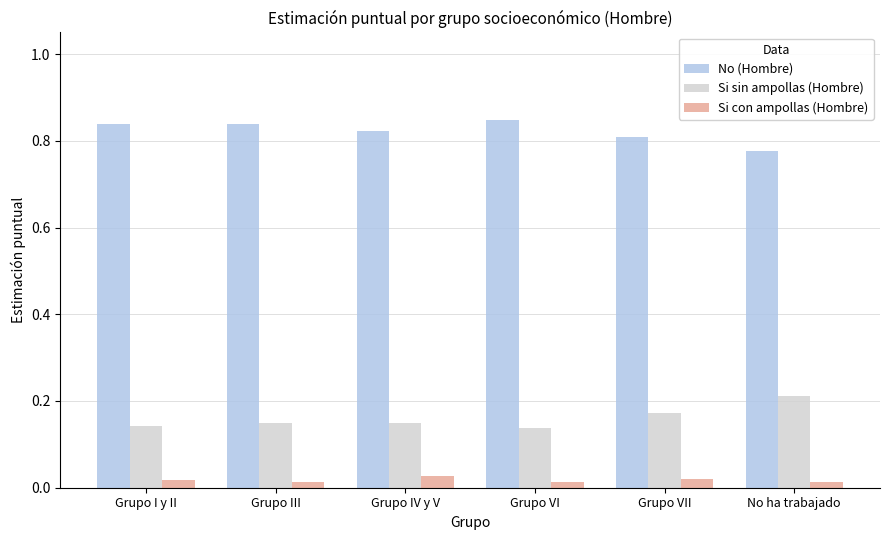

Count the No (Hombre) values in the range 0 to 1.

6